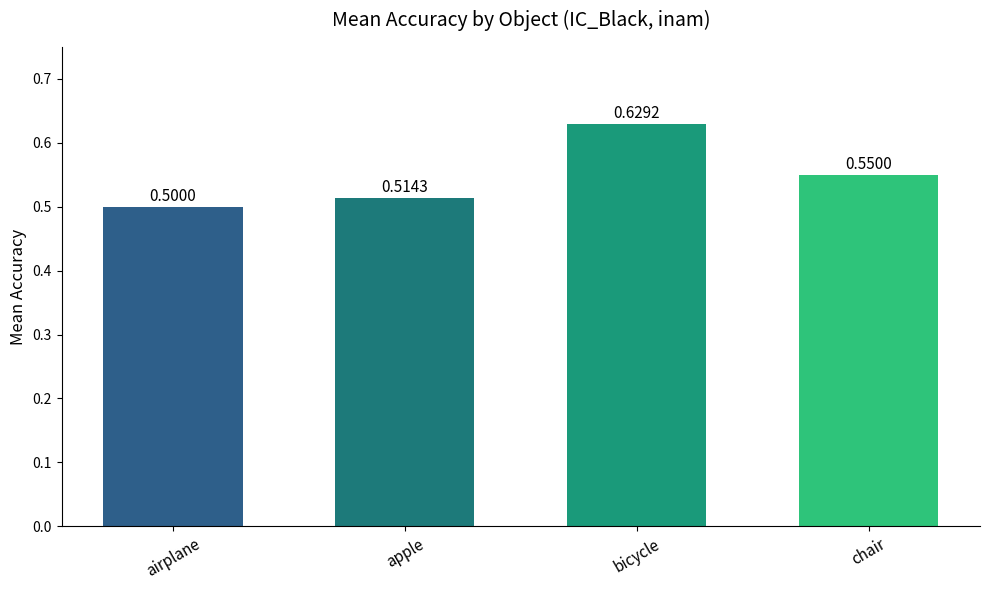

Rank the categories by value from highest to lowest.

bicycle, chair, apple, airplane